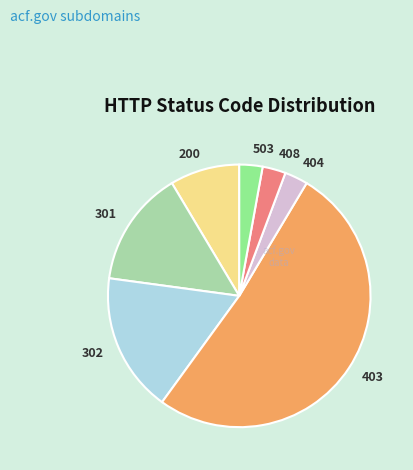

Count the number of slices in the pie.

7